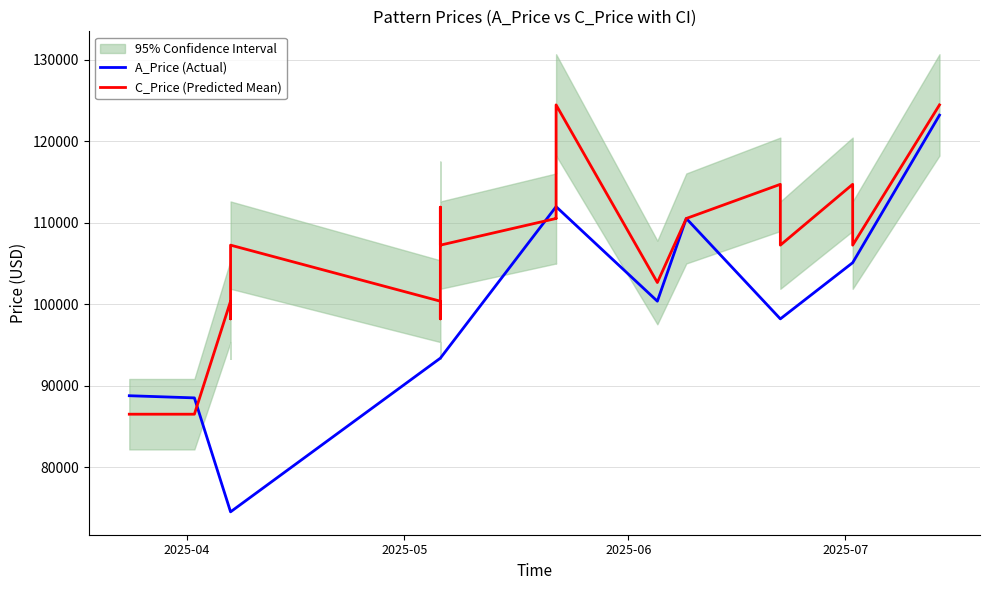

What is the sum of all C_Price (Predicted Mean) values?

3536679.5